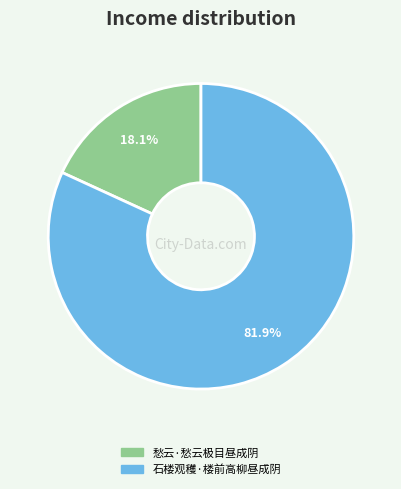

To the nearest percent, what portion does 愁云·愁云极目昼成阴 represent?

18%